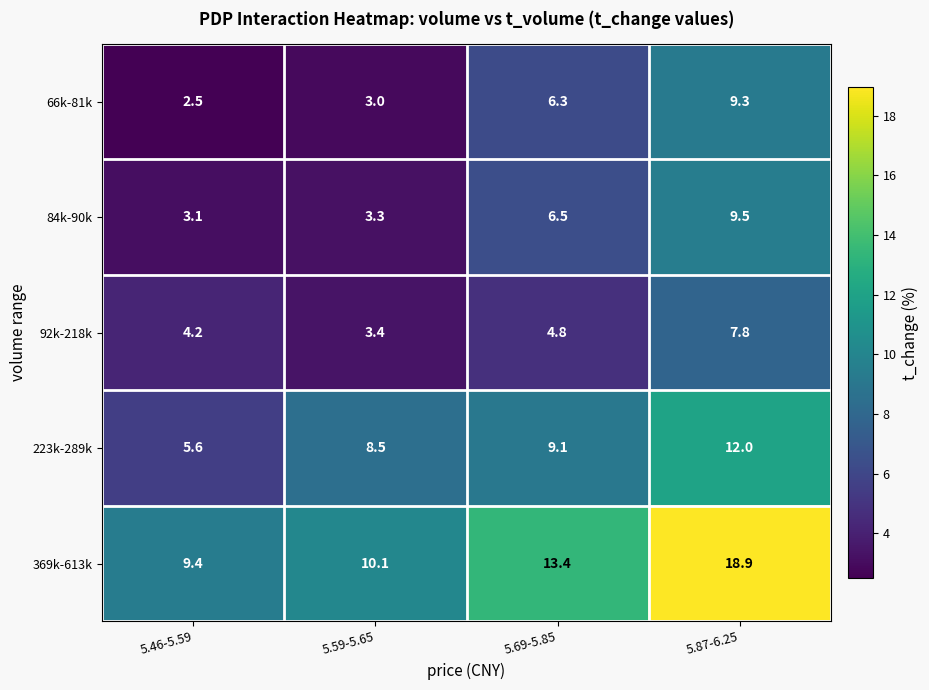

What is the difference between the highest and lowest values at 5.69-5.85?

8.6